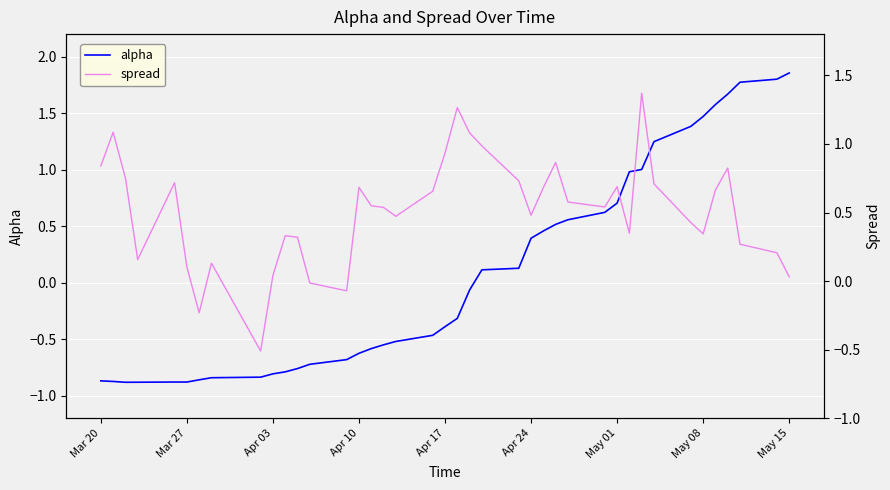

The value of alpha at May 01 is 0.7. True or false?

True